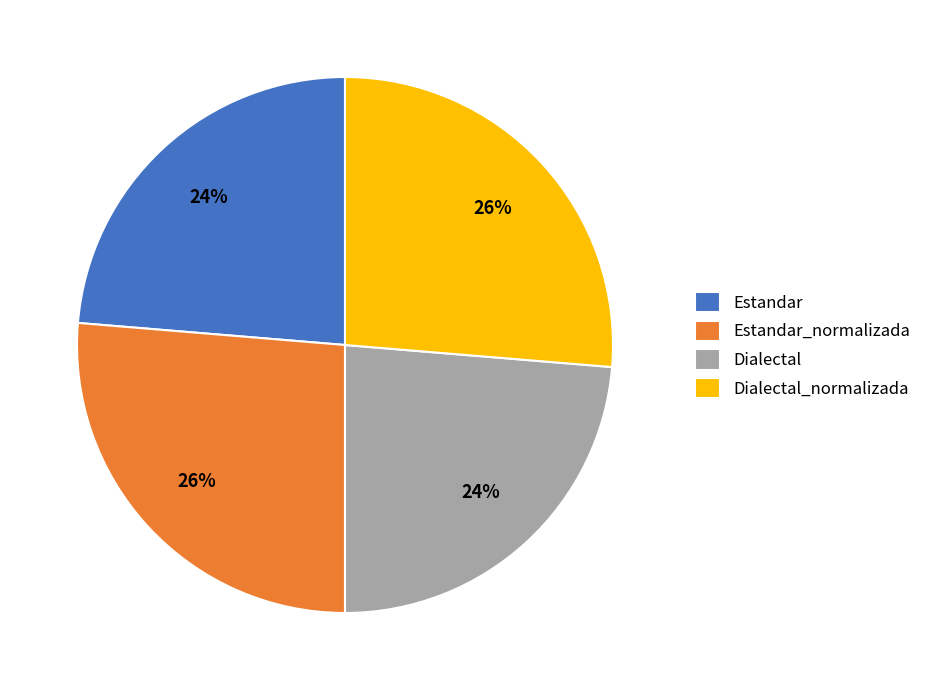

Which has a higher value, Estandar or Dialectal_normalizada?

Dialectal_normalizada